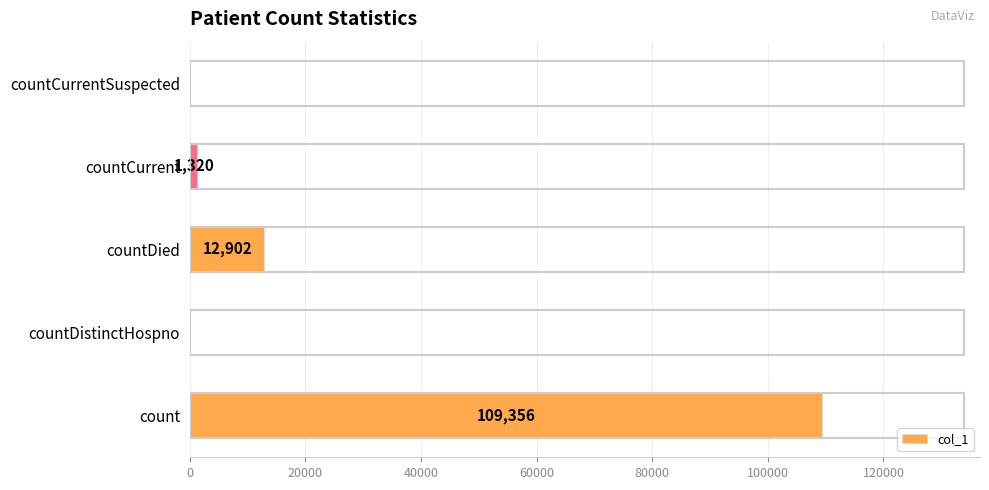

What is the sum of all values?

123578